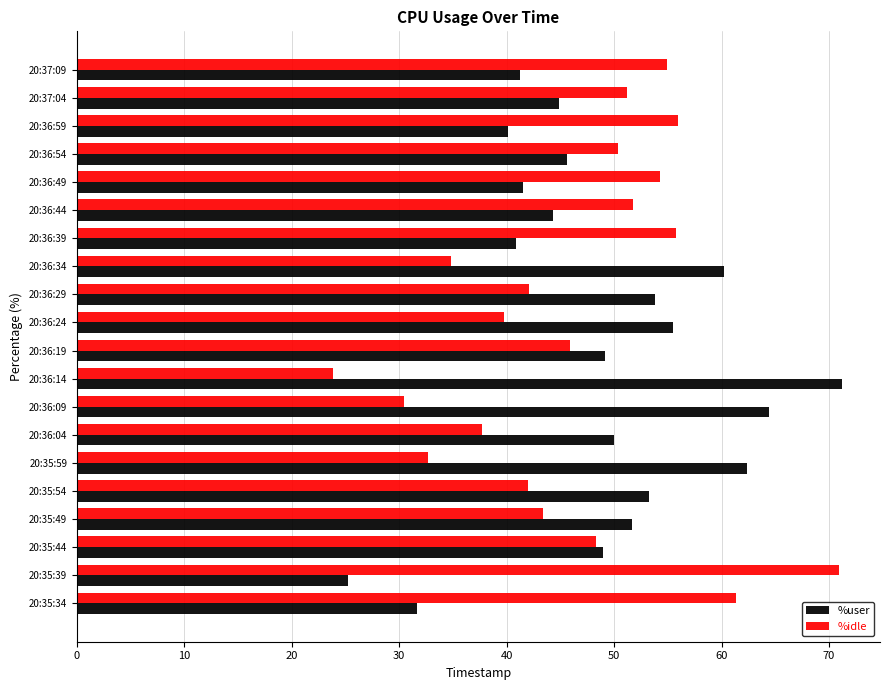

What is the difference between the %user values at 20:35:39 and 20:35:54?

28.1